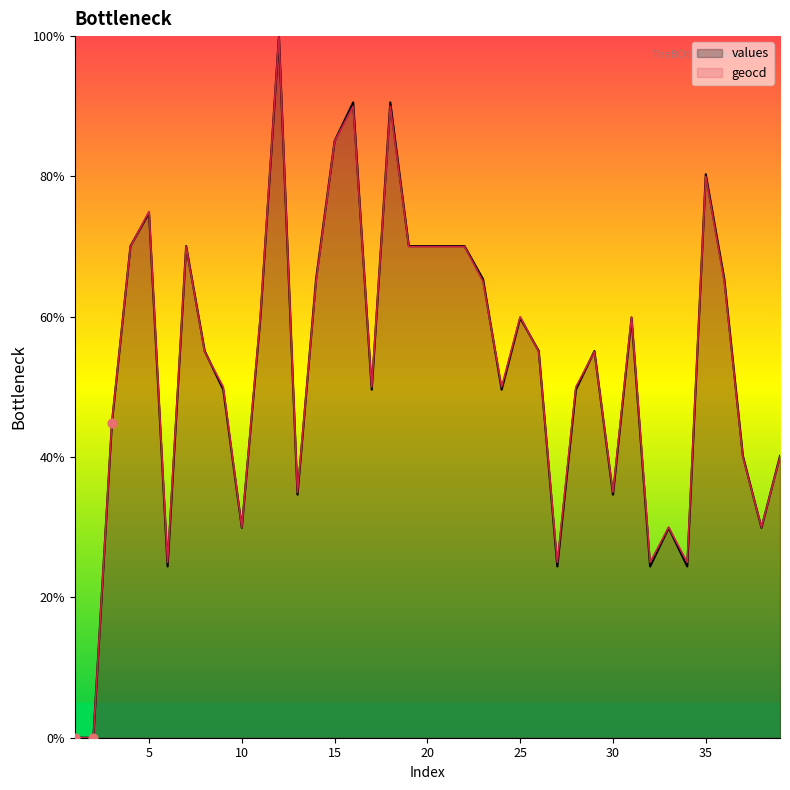

Is the value of values at 37 greater than the value of geocd at 4?

No